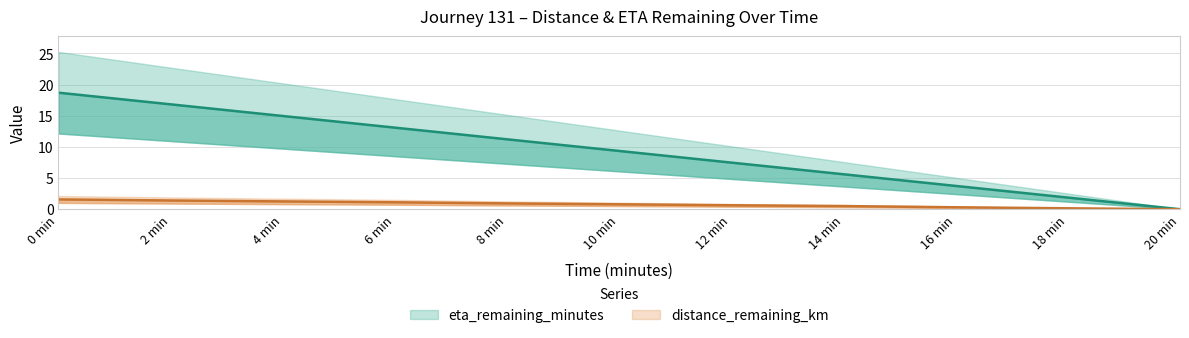

Rank the categories by distance_remaining_km value from highest to lowest.

0 min, 2 min, 4 min, 6 min, 8 min, 10 min, 12 min, 14 min, 16 min, 18 min, 20 min